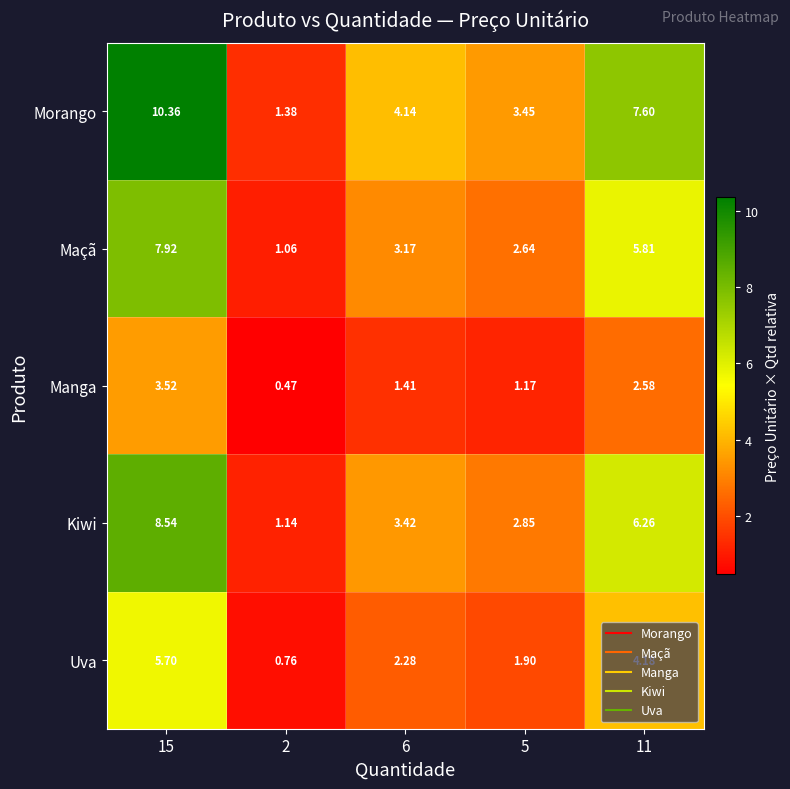

At 6, list the series in order from smallest to largest.

Manga, Uva, Maçã, Kiwi, Morango